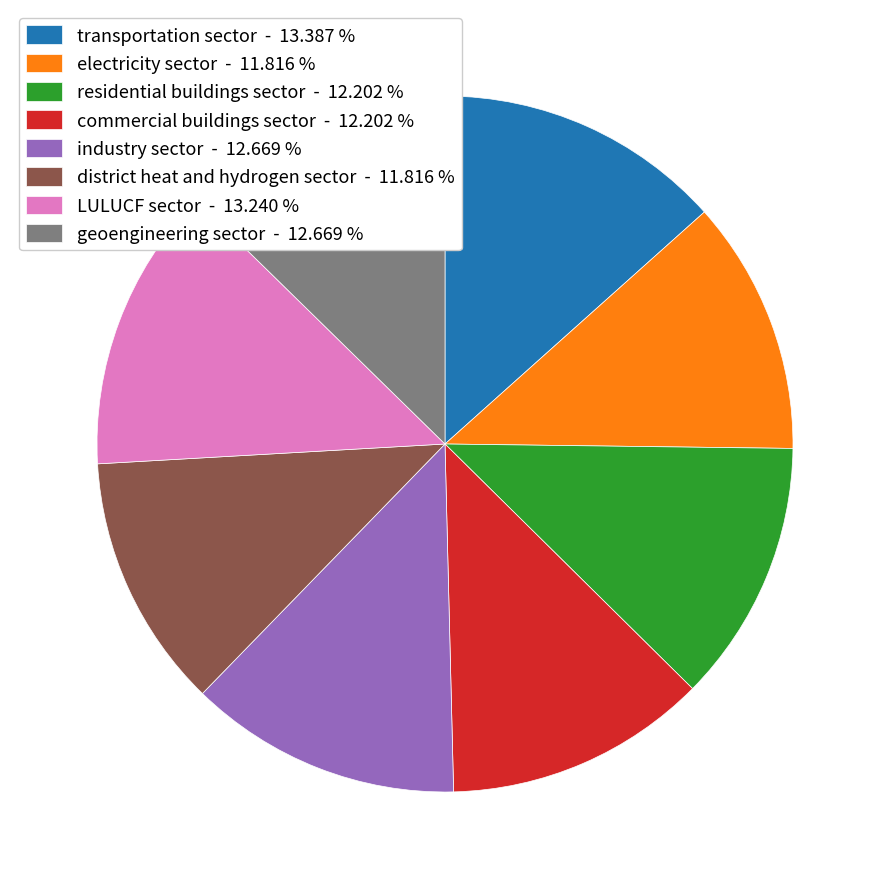

Does electricity sector - 11.816 % account for over 50% of the chart?

No